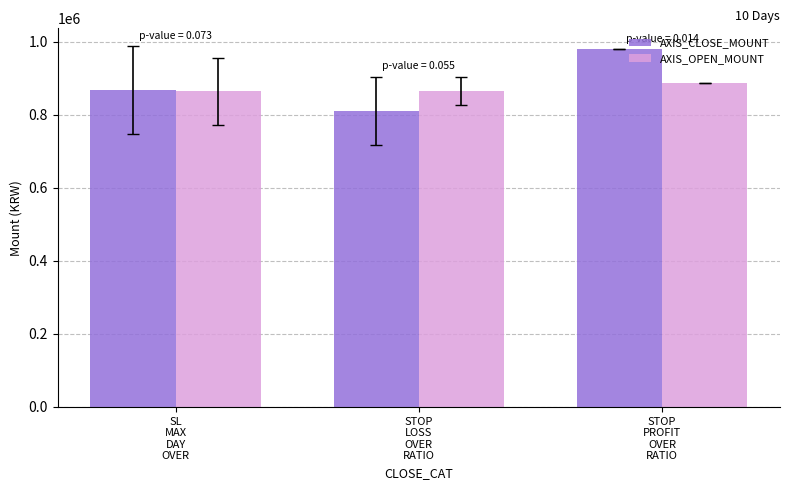

The value of AXIS_OPEN_MOUNT at STOP
PROFIT
OVER
RATIO is 1327823. True or false?

False